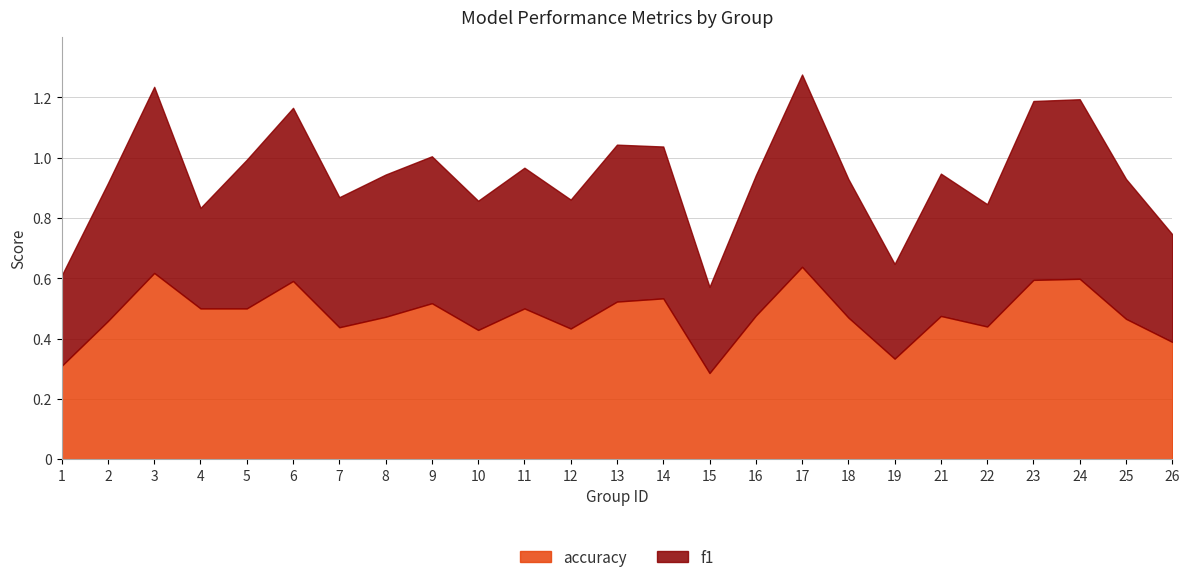

At how many categories does at least one series exceed 0?

25